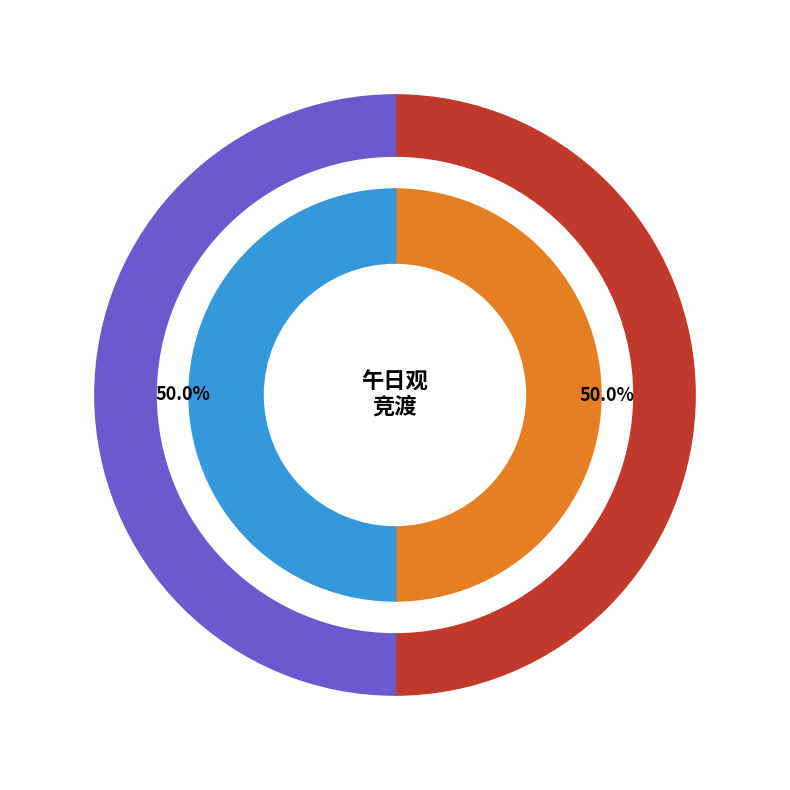

How many segments does this pie chart have?

2